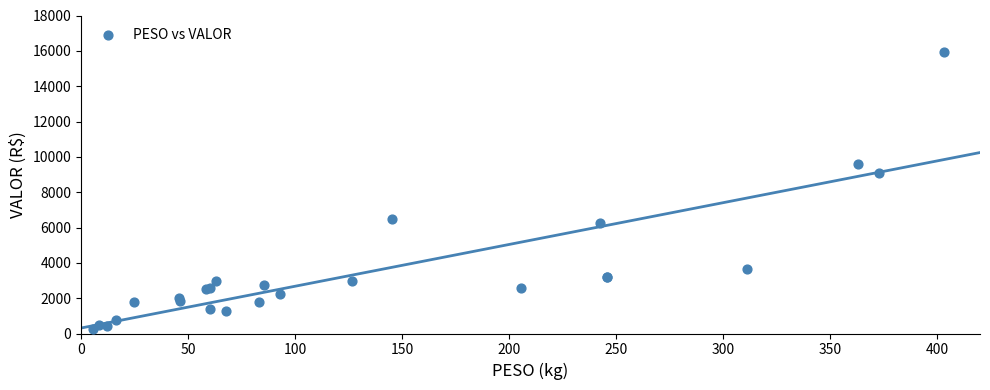

What Y value in the scatter plot is closest to 8091?

9063.3